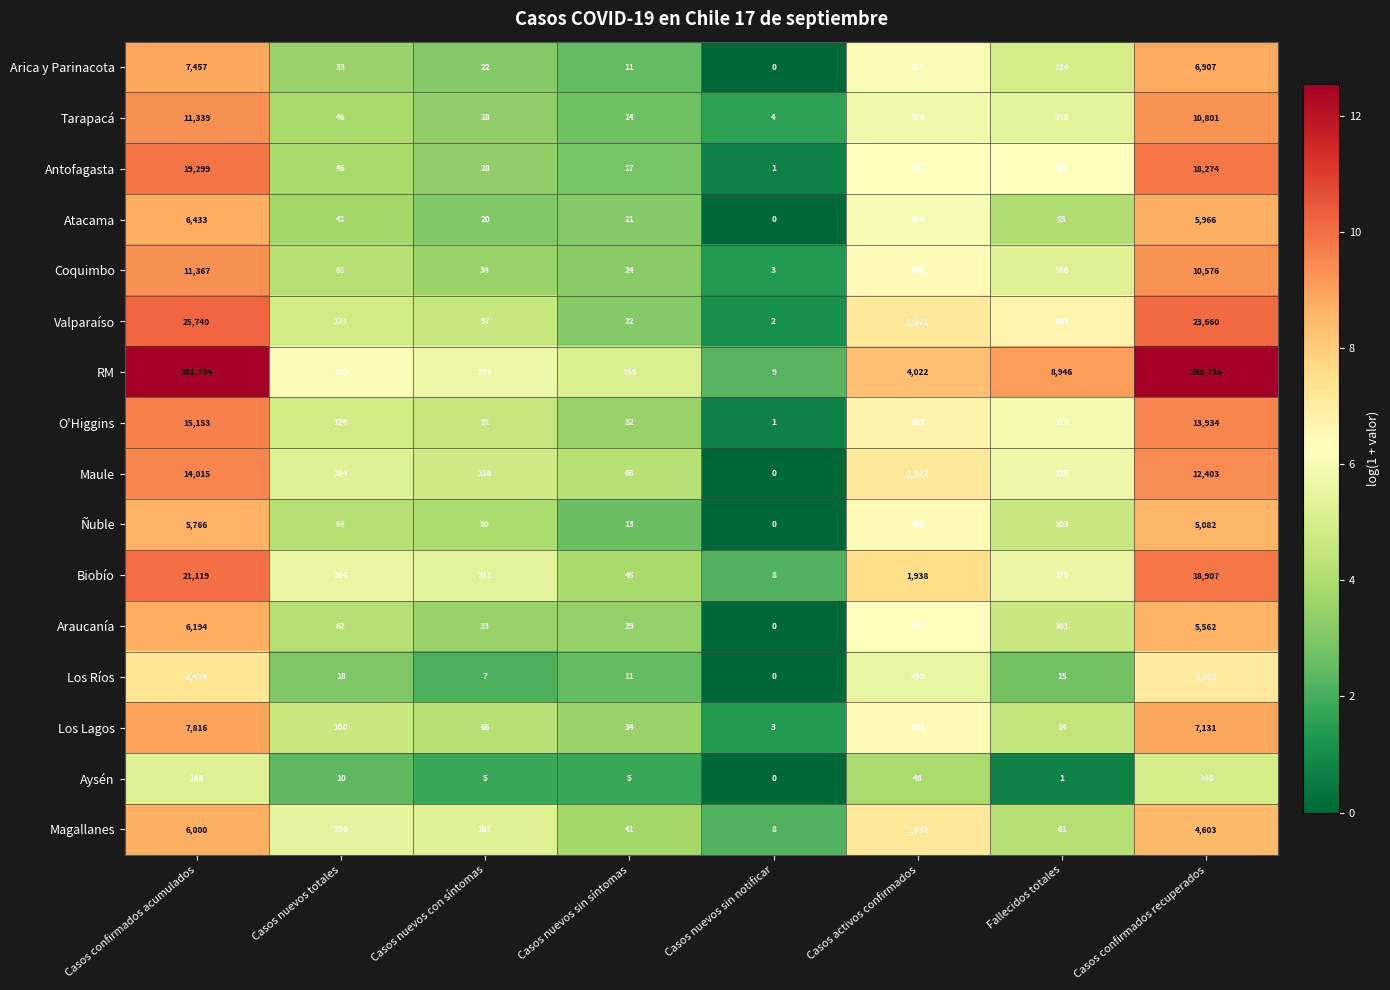

Which series changed the most between Casos nuevos totales and Casos nuevos sin síntomas?

RM